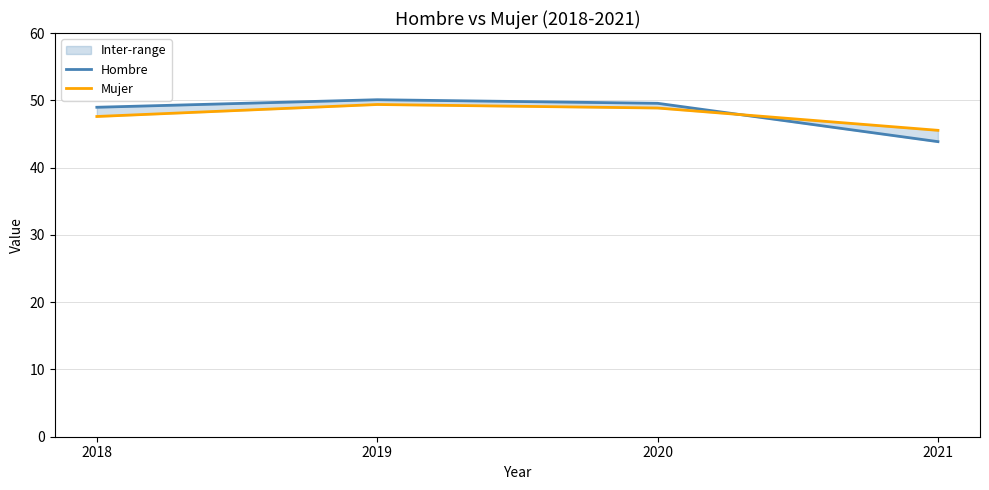

Rank the series at 2021 from highest to lowest value.

Mujer, Hombre